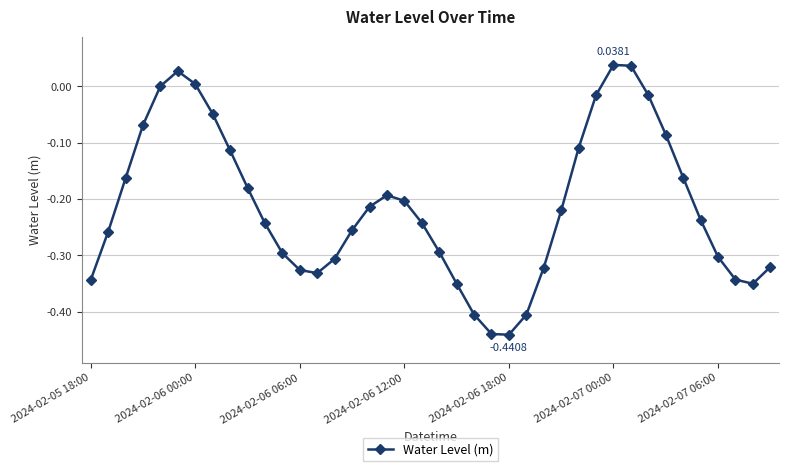

True or false: the data has more than 0 interior local peaks.

True